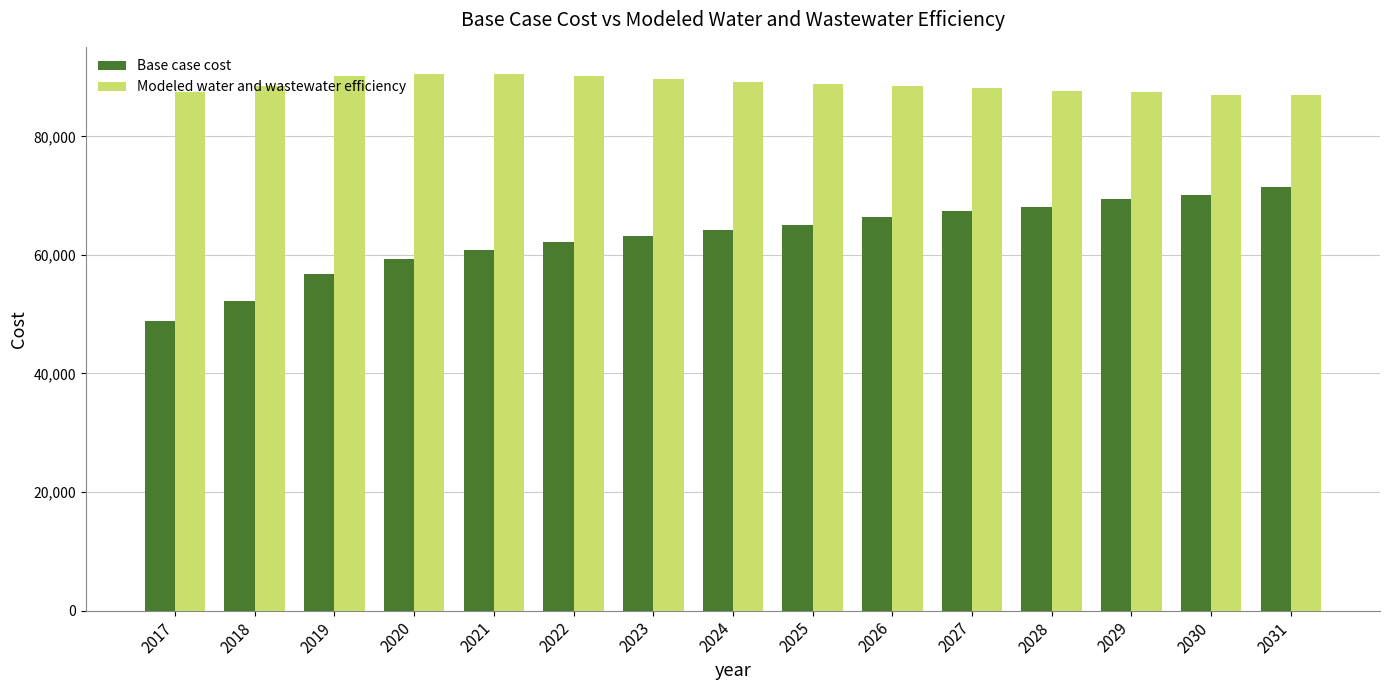

What is the value of the Modeled water and wastewater efficiency bar at the 3rd from the left?

90212.6